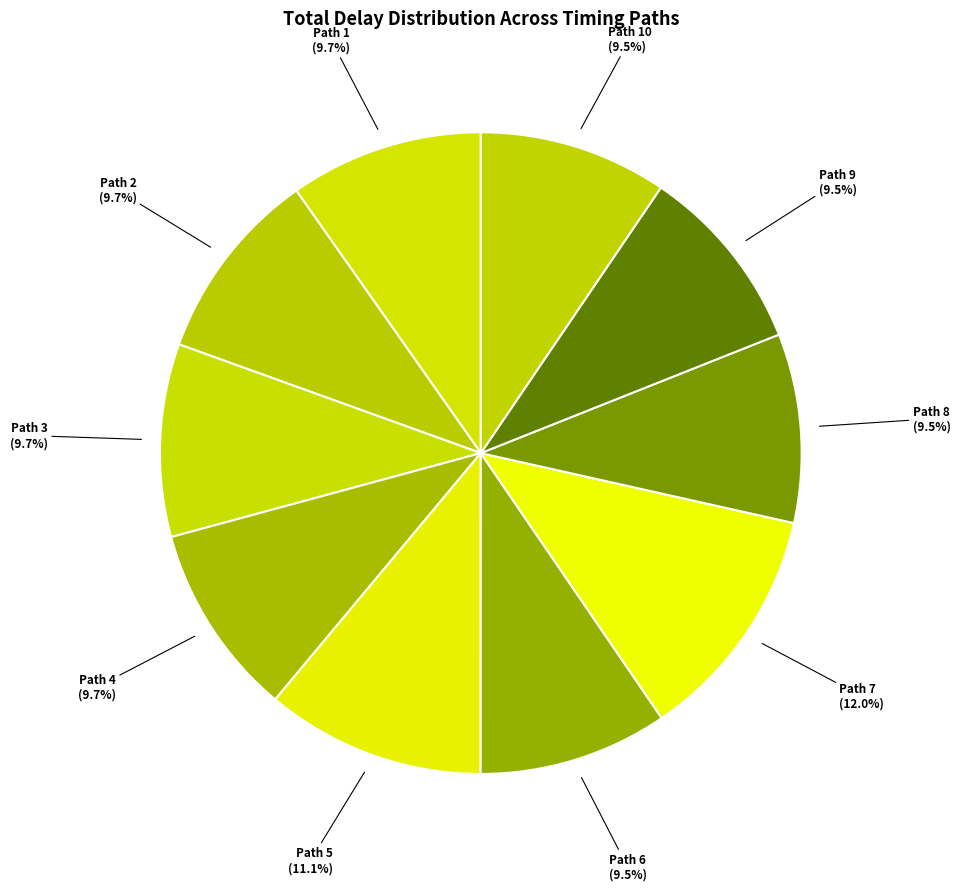

Does any single category account for the majority?

No